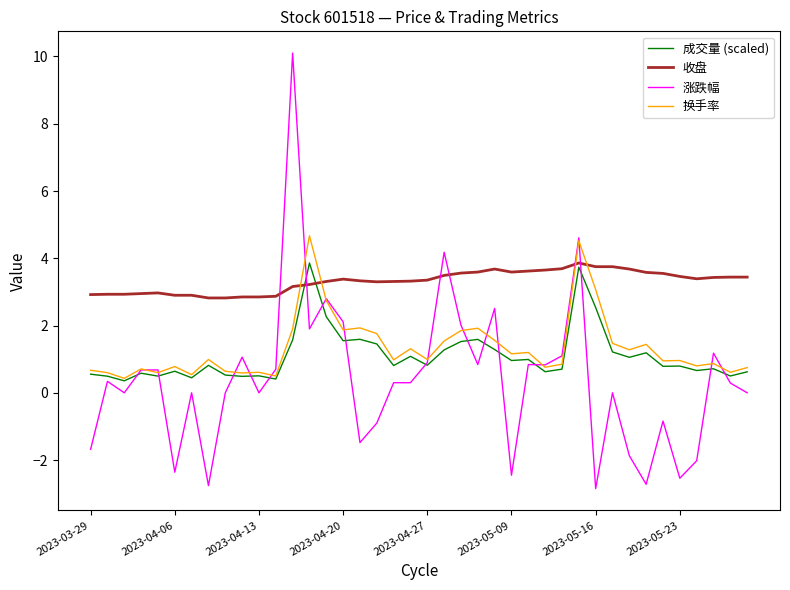

True or false: 收盘 and 涨跌幅 cross at least once.

True